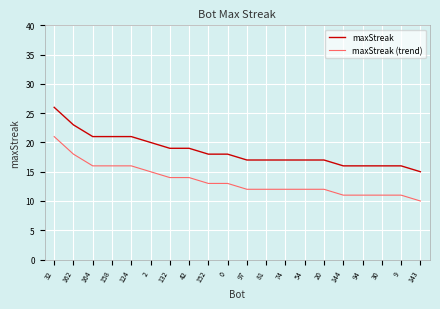

At which label is maxStreak (trend) closest to 15?

2